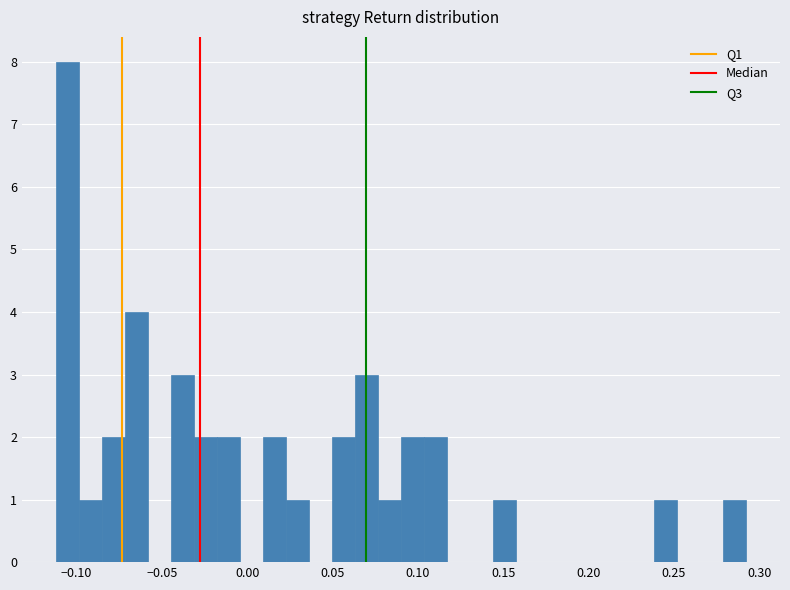

Read against the x-axis, roughly where is the centre of the tallest bar?

-0.105